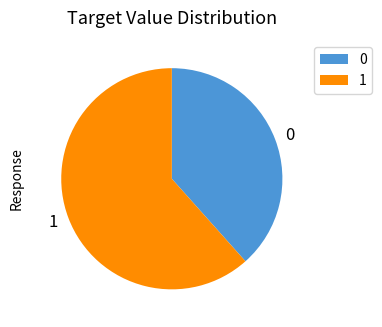

Is there a majority slice in this chart?

Yes